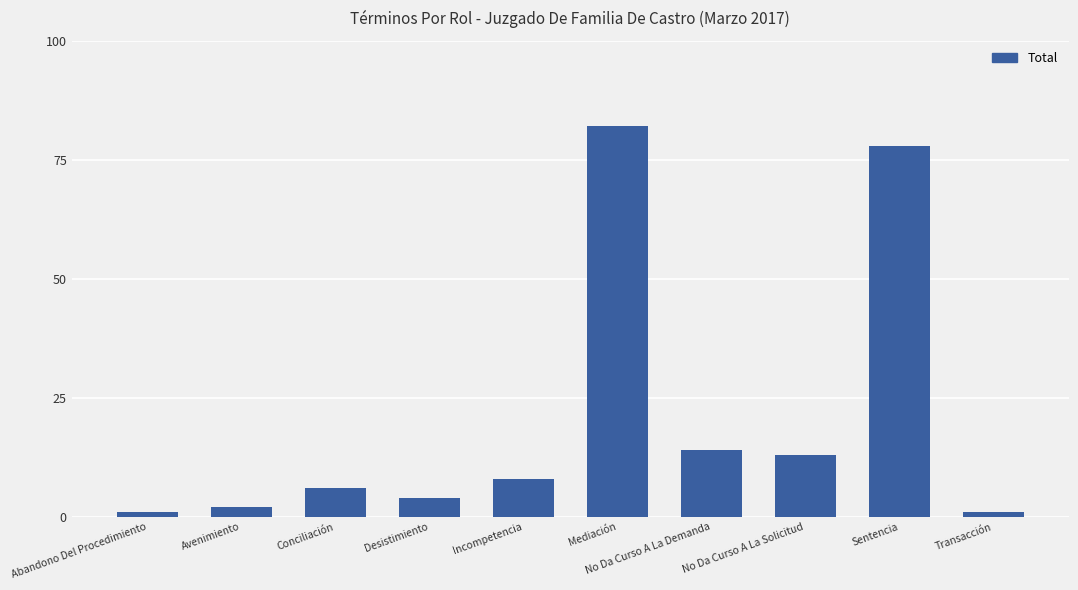

Reading left to right, what are all the values shown in this chart?

Abandono Del Procedimiento=1	Avenimiento=2	Conciliación=6	Desistimiento=4	Incompetencia=8	Mediación=82	No Da Curso A La Demanda=14	No Da Curso A La Solicitud=13	Sentencia=78	Transacción=1